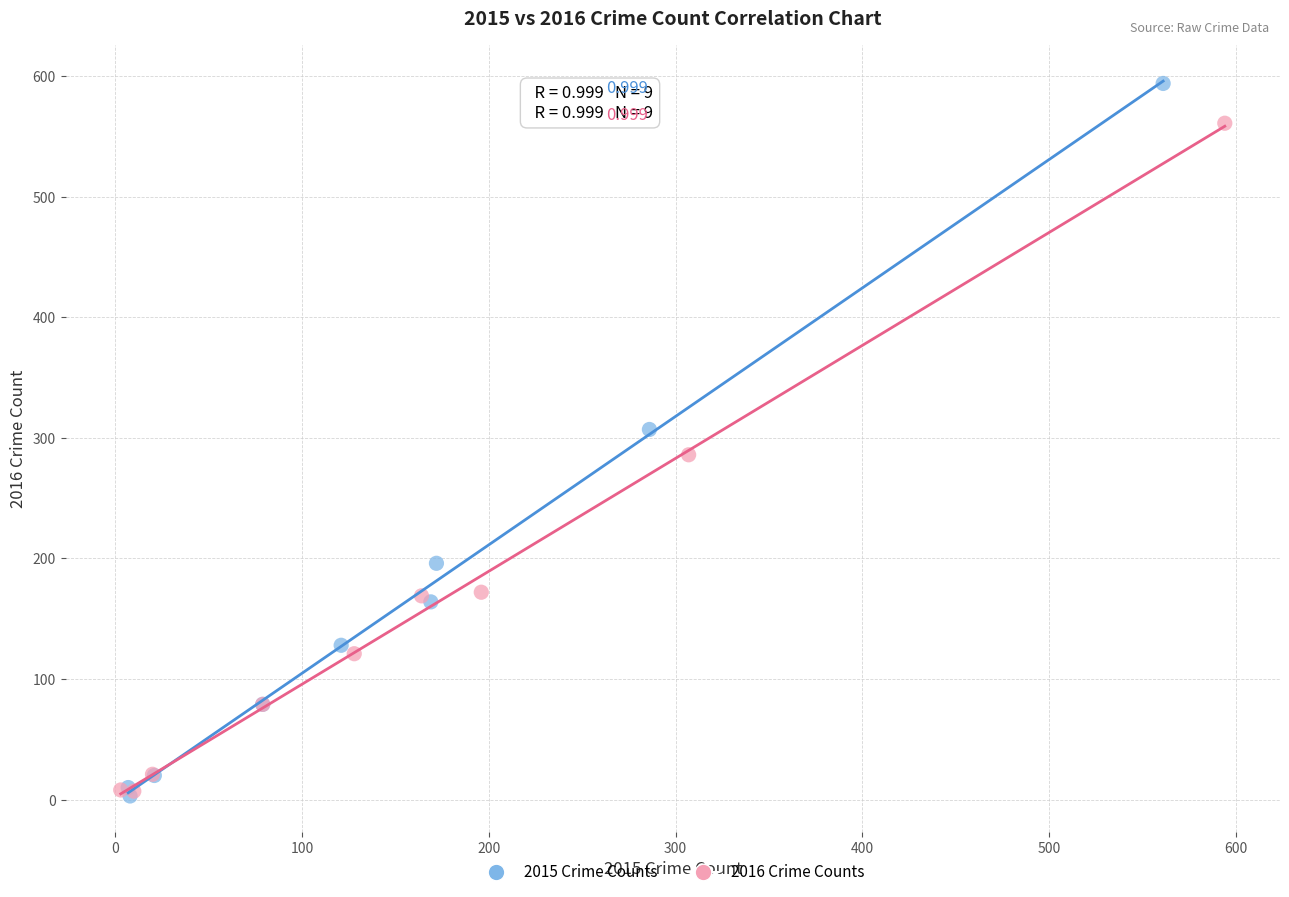

Which series has the largest Y range (max minus min)?

2015 Crime Counts